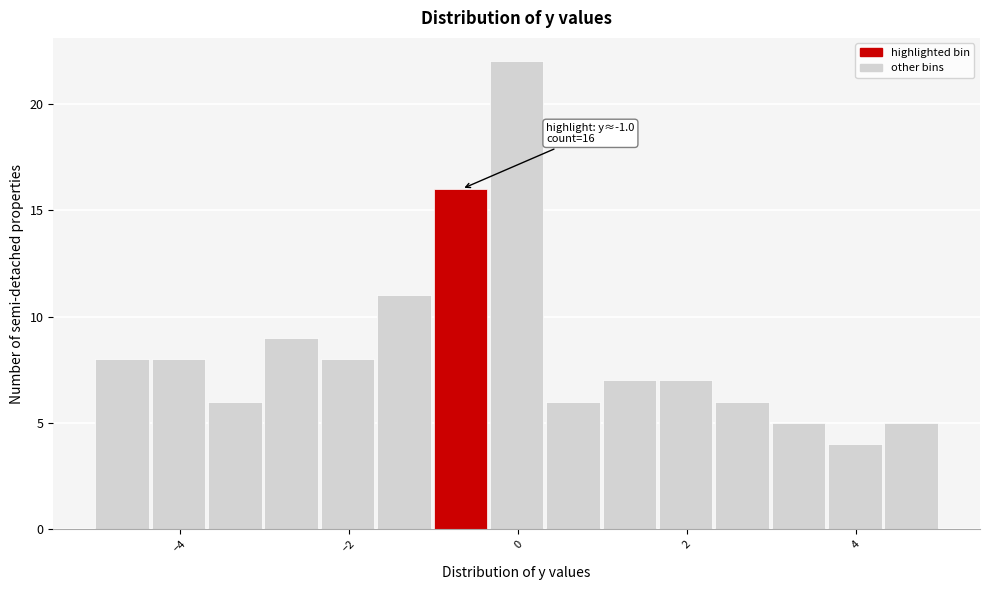

Around what value on the x-axis is the tallest bar? Give the approximate position of its centre, as read against the axis.

0.0